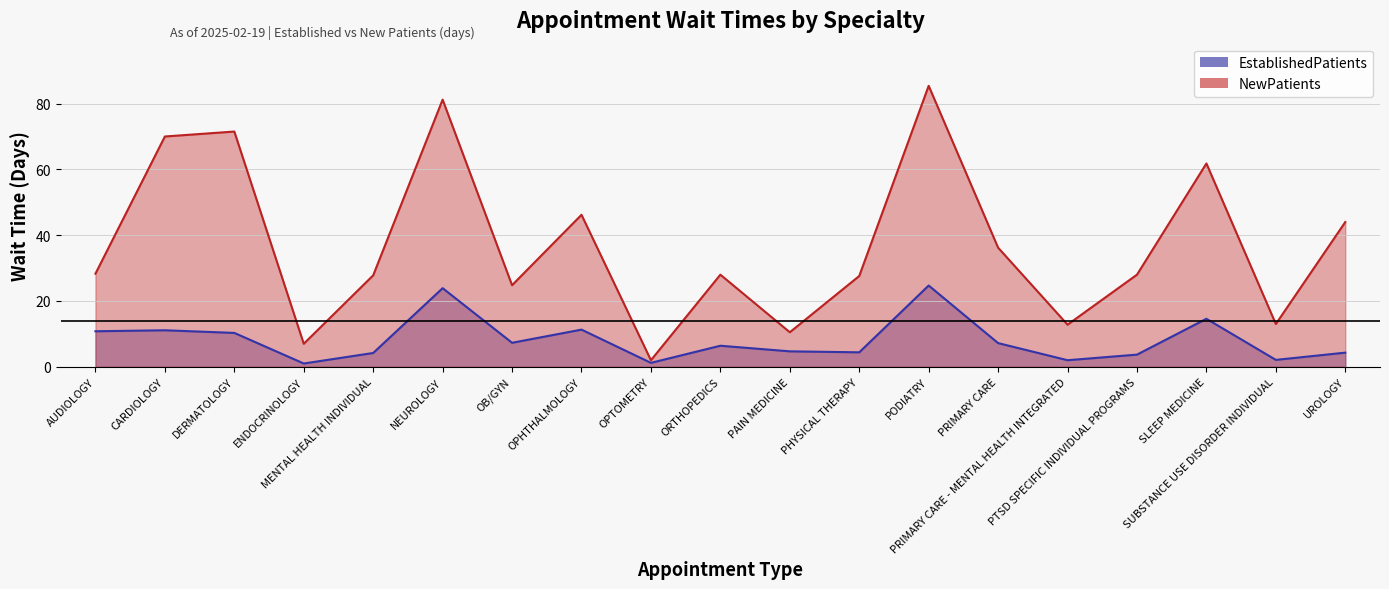

At CARDIOLOGY, list the series in order from largest to smallest.

NewPatients, EstablishedPatients